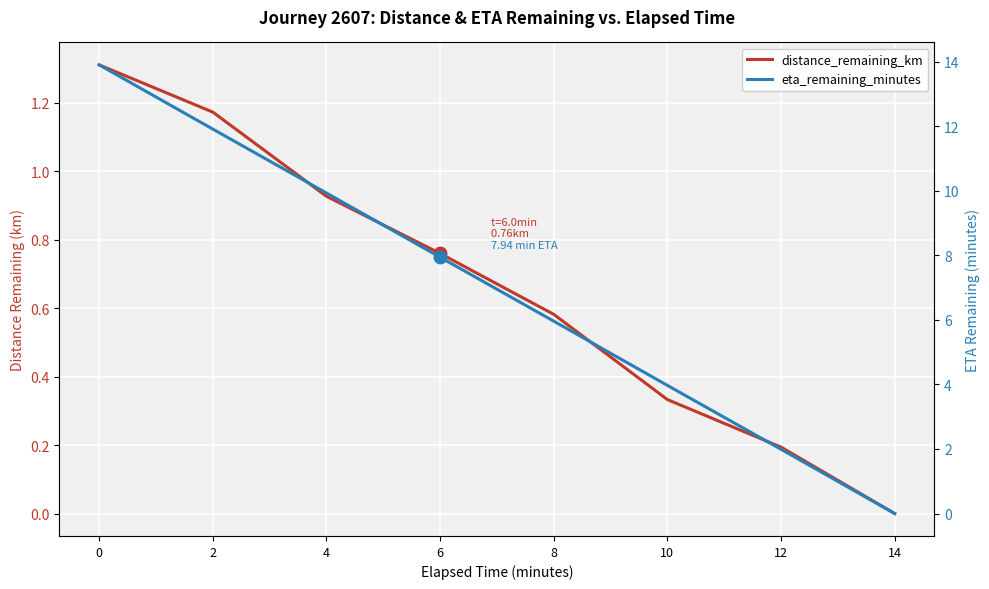

True or false: distance_remaining_km has more than 0 points higher than both neighbors.

False